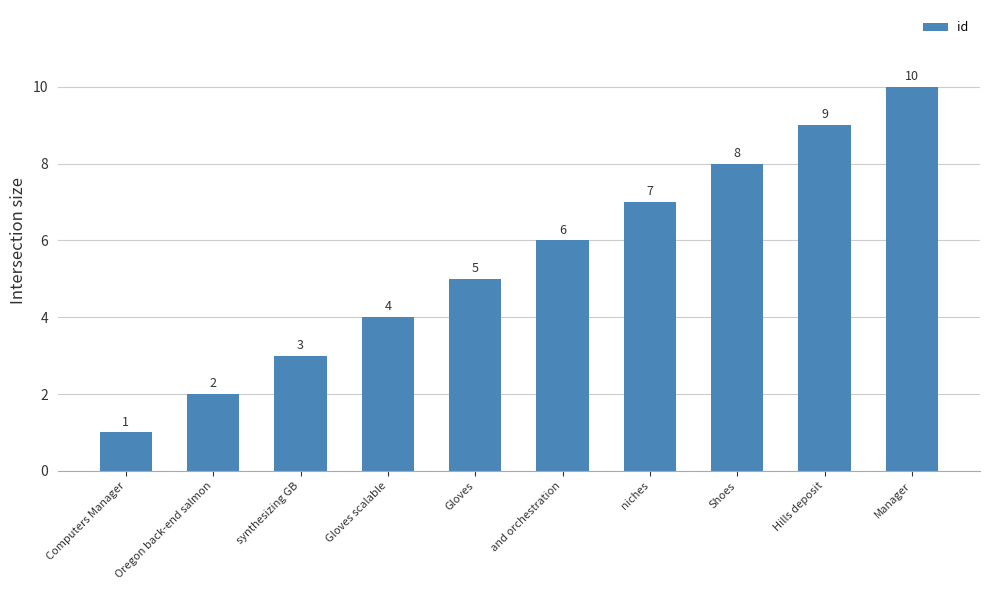

What is the minimum value shown in the chart?

1